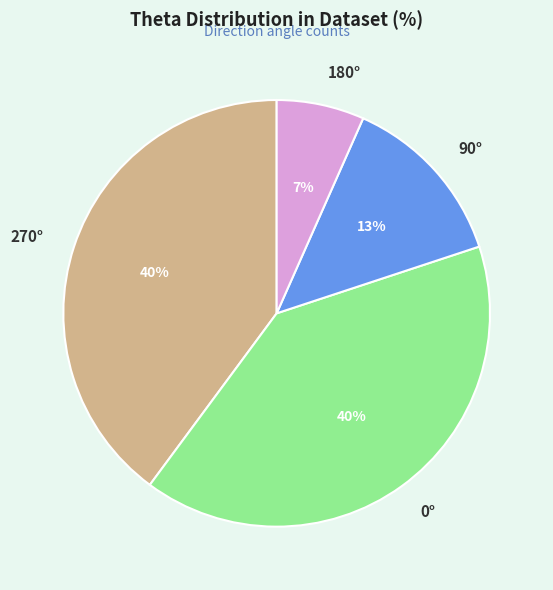

Approximately how many times larger is the value at 270° compared to 0°?

1.0